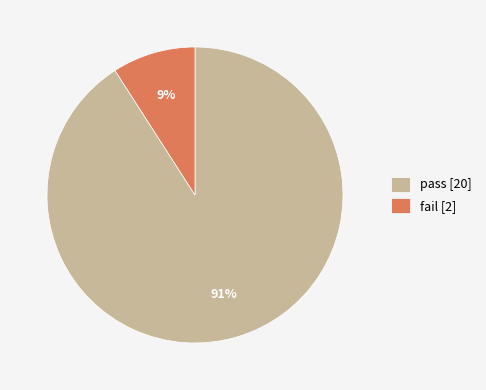

What percentage is the pass slice, to the nearest percent?

91%